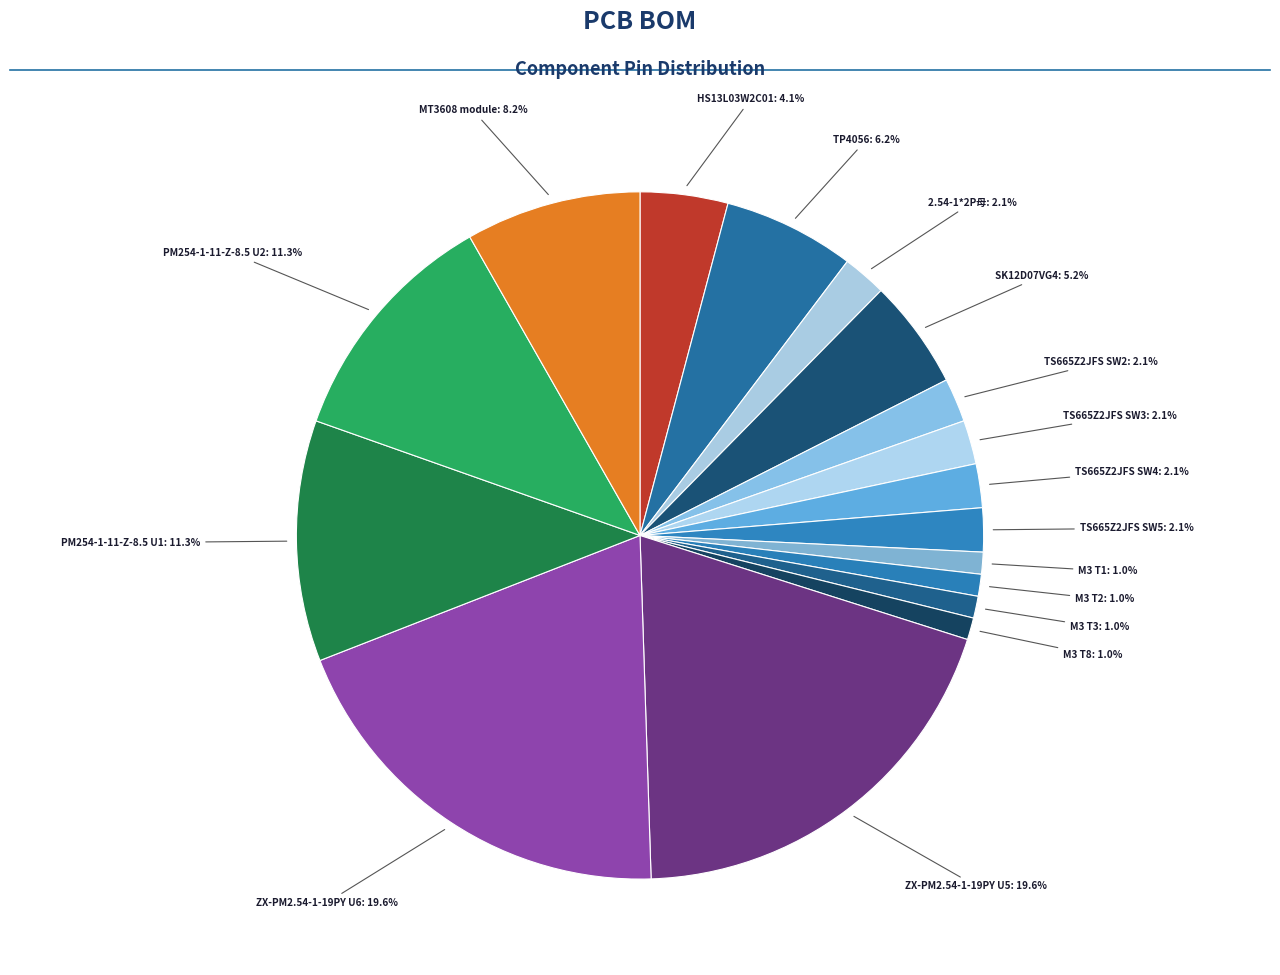

How many segments does this pie chart have?

17